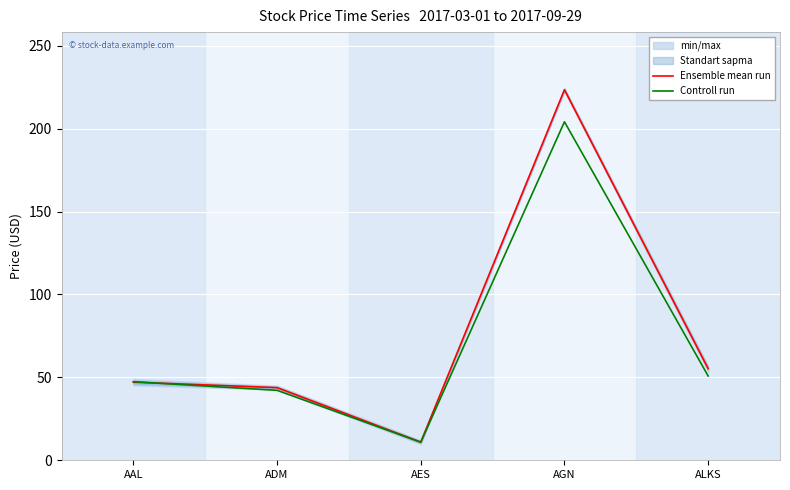

How many values in the Controll run series exceed 47?

3